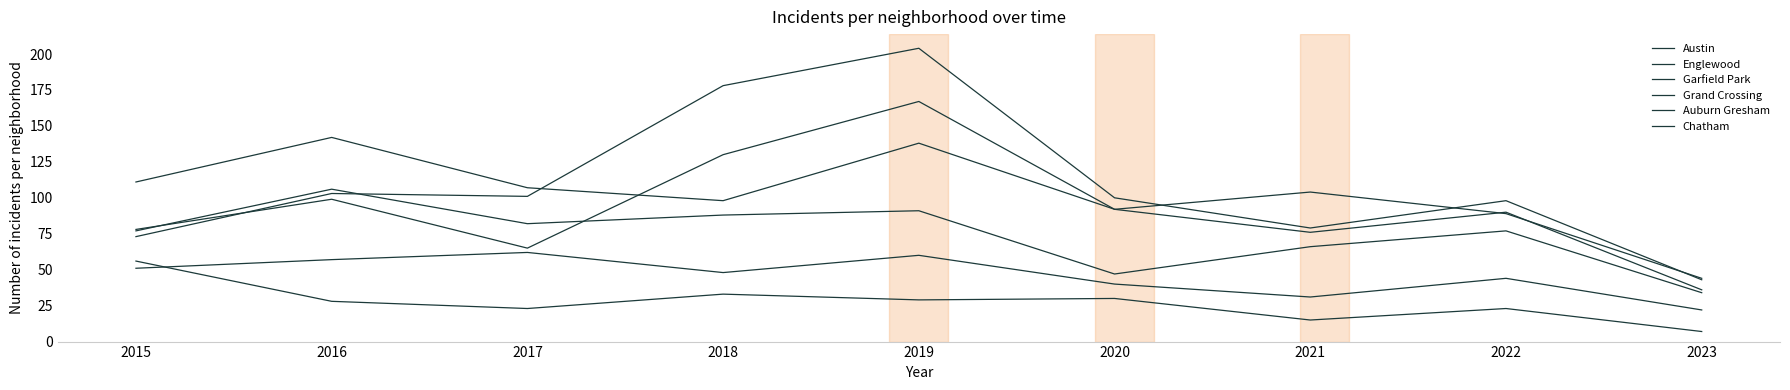

Is this an area chart (filled region under the line)?

No